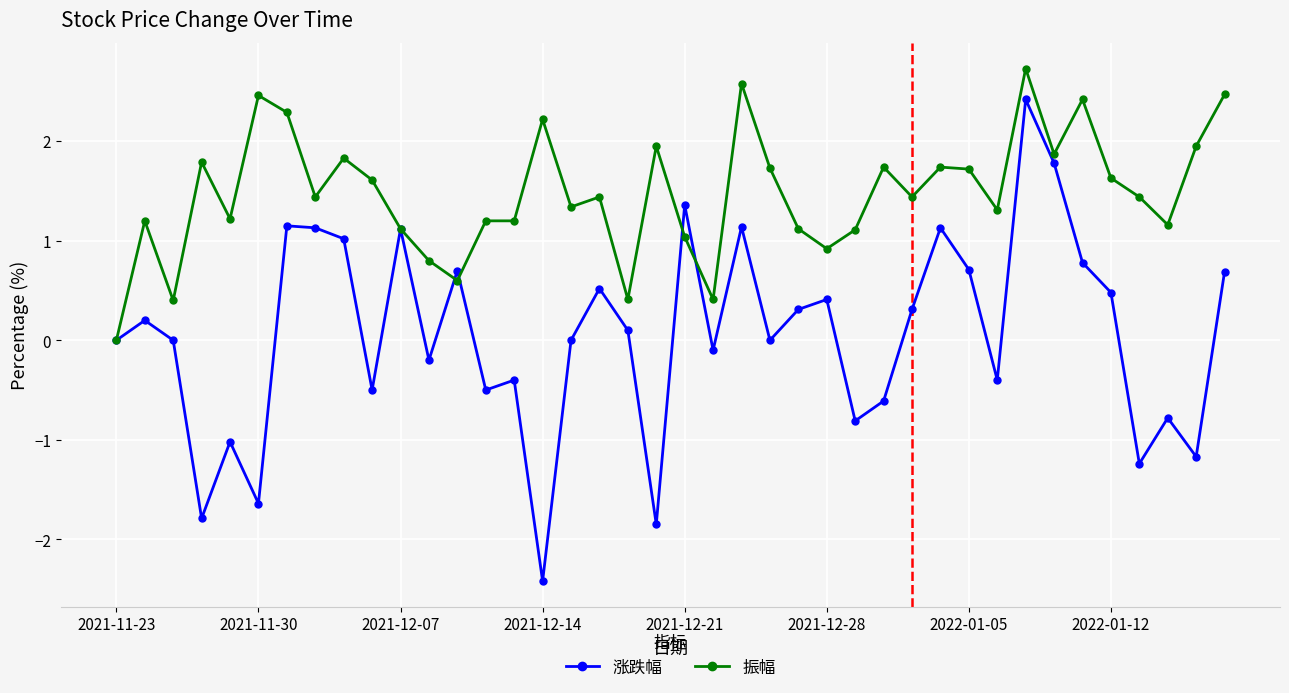

What is the maximum value shown in the chart?

2.7